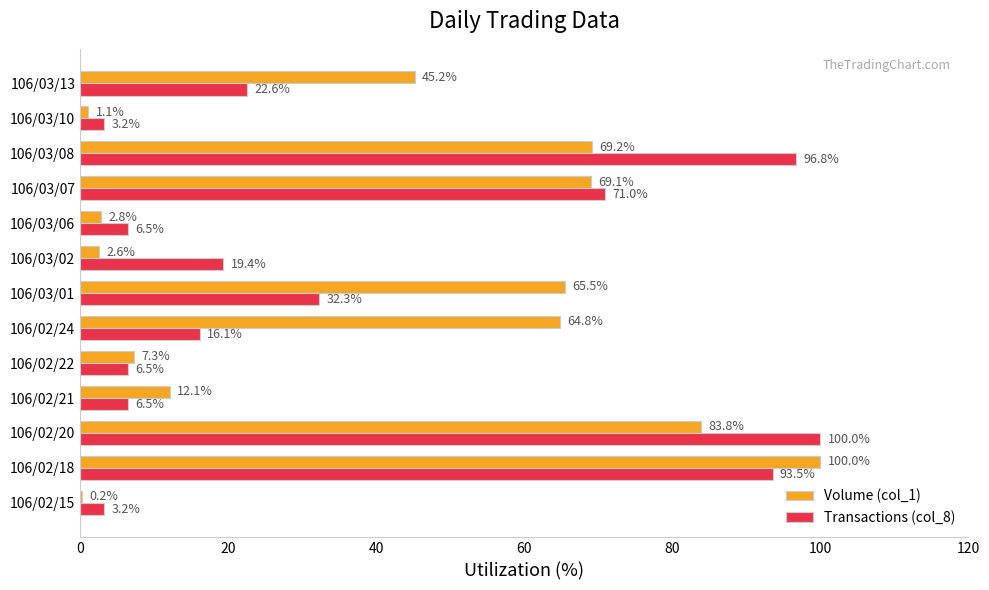

Between 106/02/18 and 106/03/07, which series saw the biggest shift?

Volume (col_1)